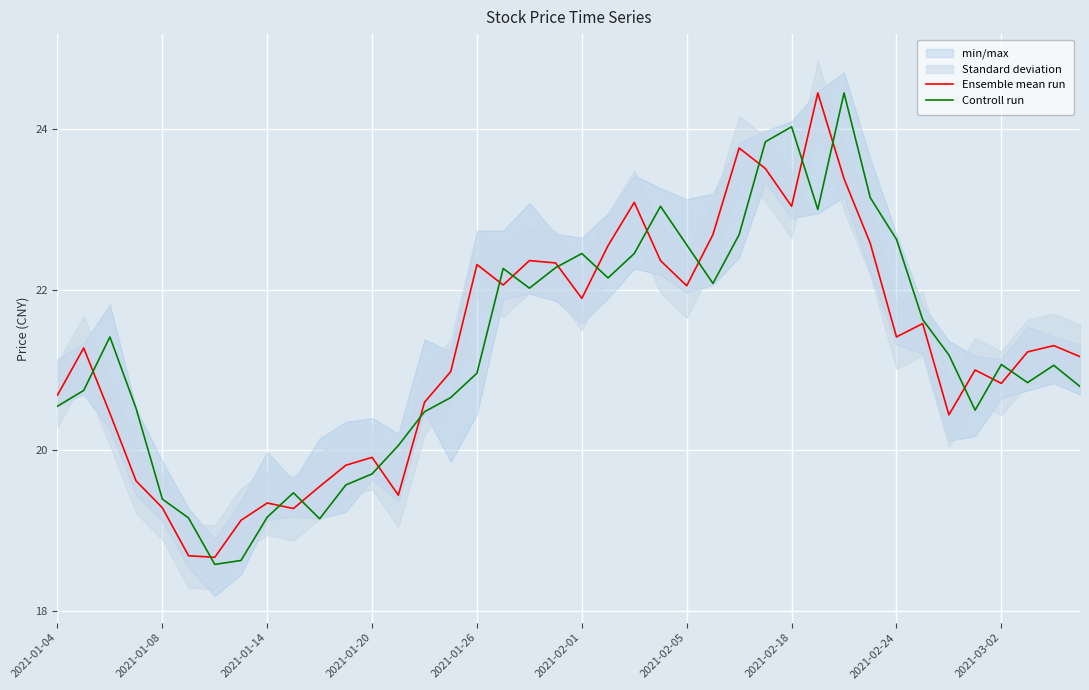

Which series ends up on top after the final intersection of Ensemble mean run and Controll run?

Ensemble mean run